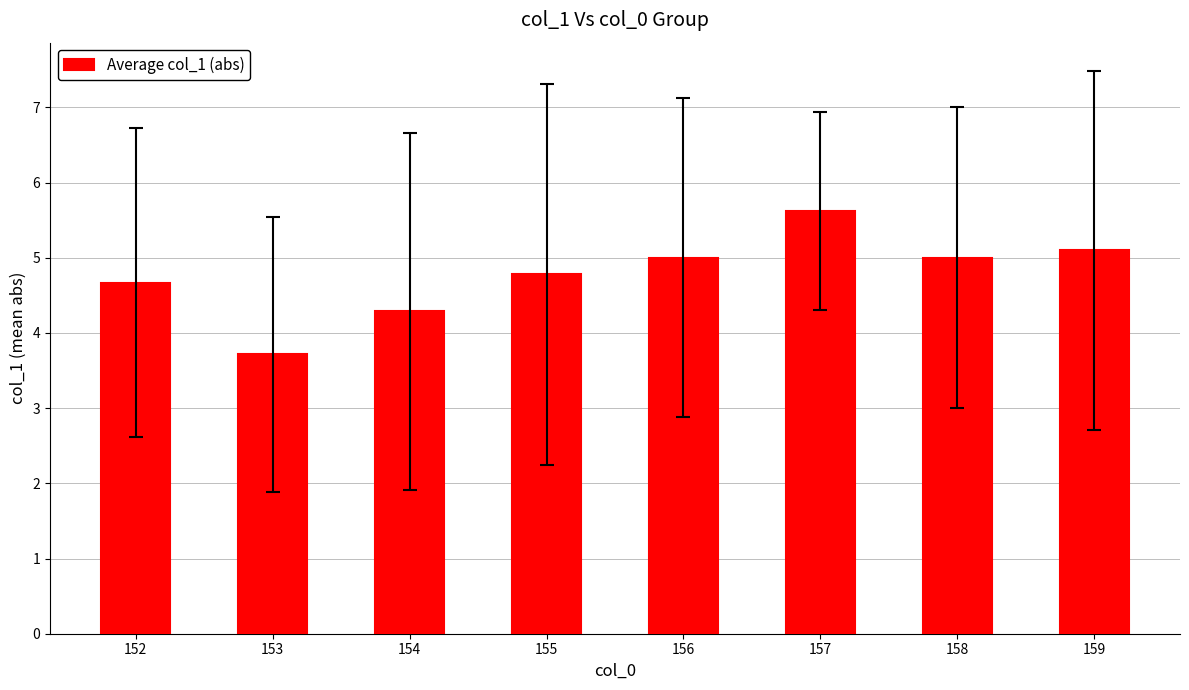

How many values are below 5?

4